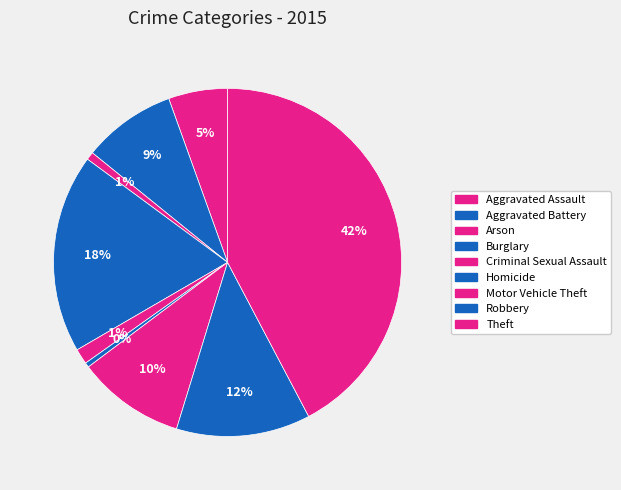

To the nearest percent, what is the average slice percentage?

11%